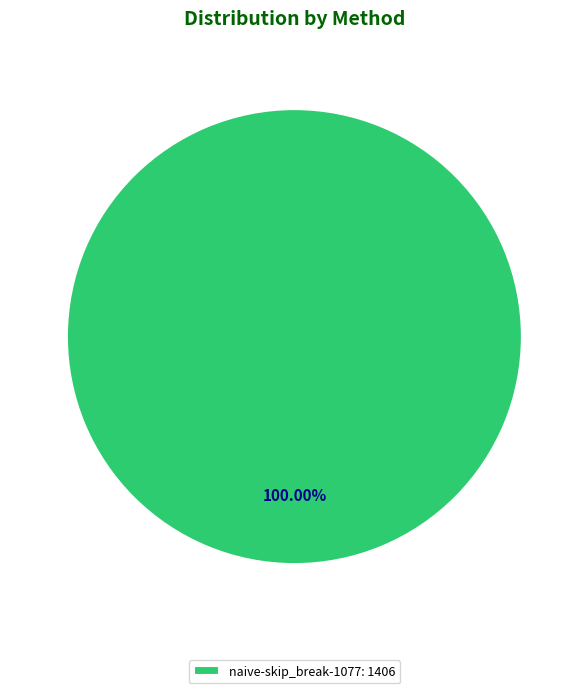

Rank the categories by value from lowest to highest.

naive-skip_break-1077: 1406